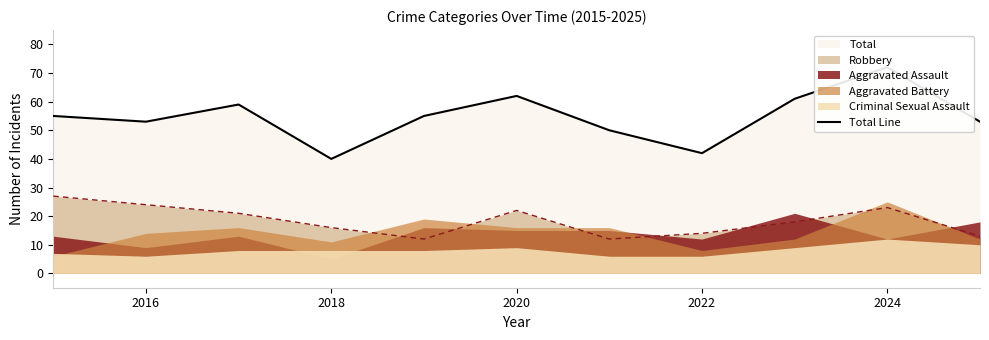

Is it true that Robbery equals 31 at 2020?

False